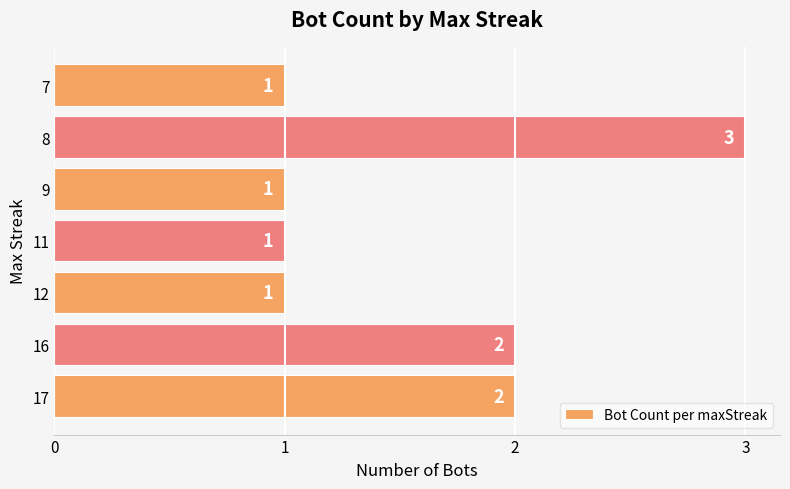

What is the change in value from 11 to 8?

+2